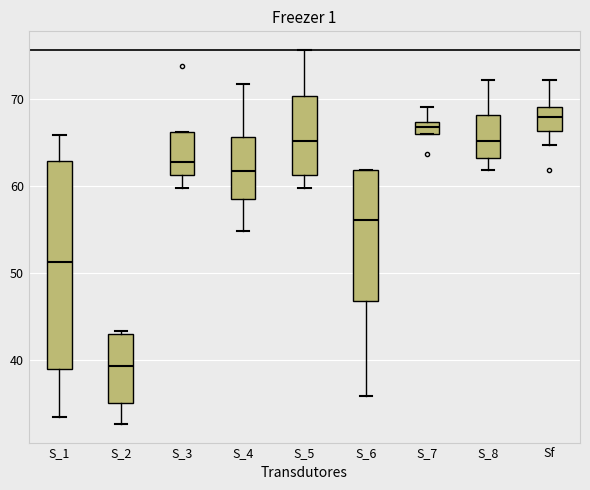

Which box has the lowest median line?

S_2